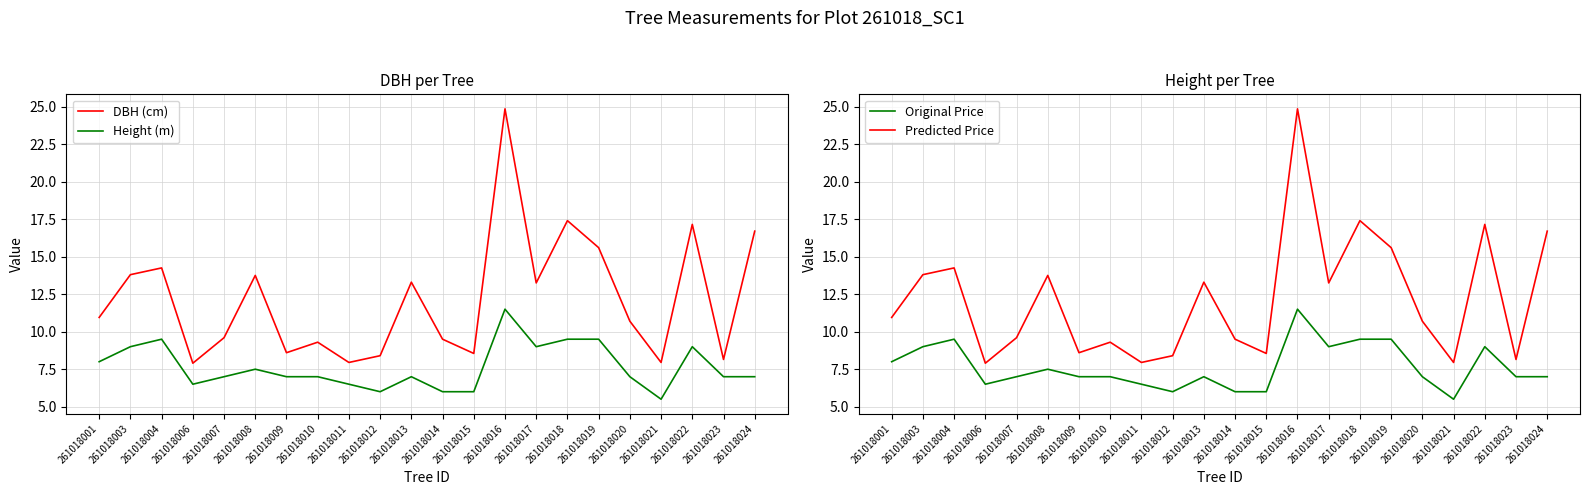

What is the average value of the Height (m) series?

7.6